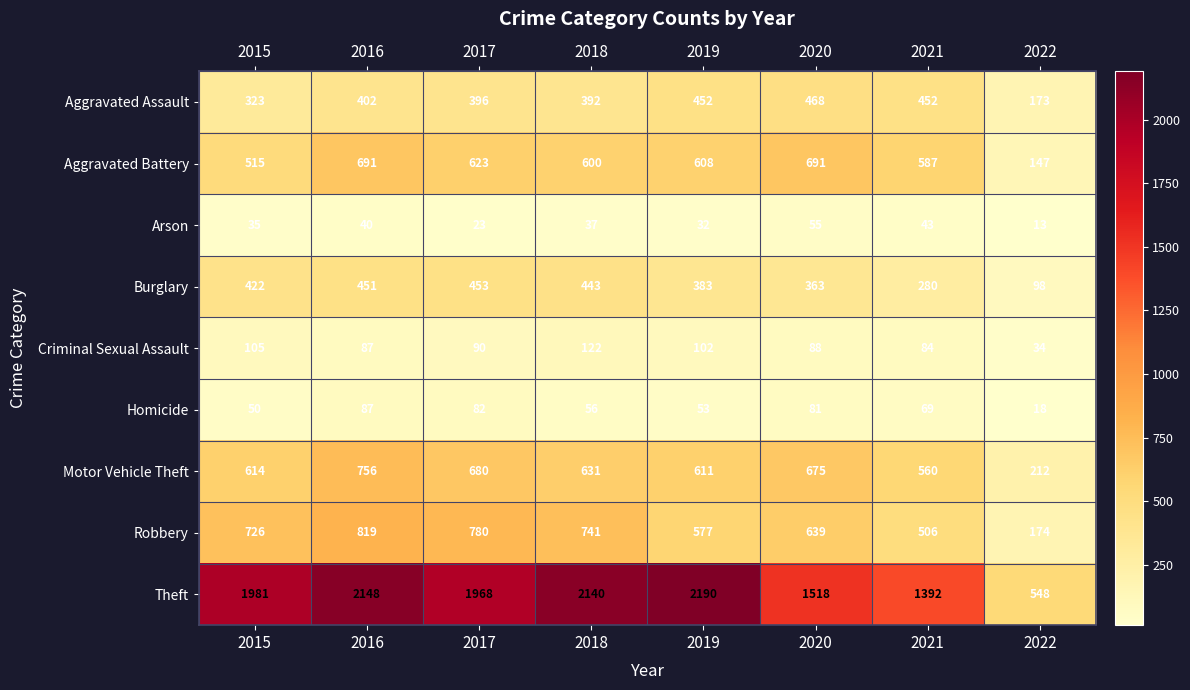

What value does the Theft series have at 2021?

1392